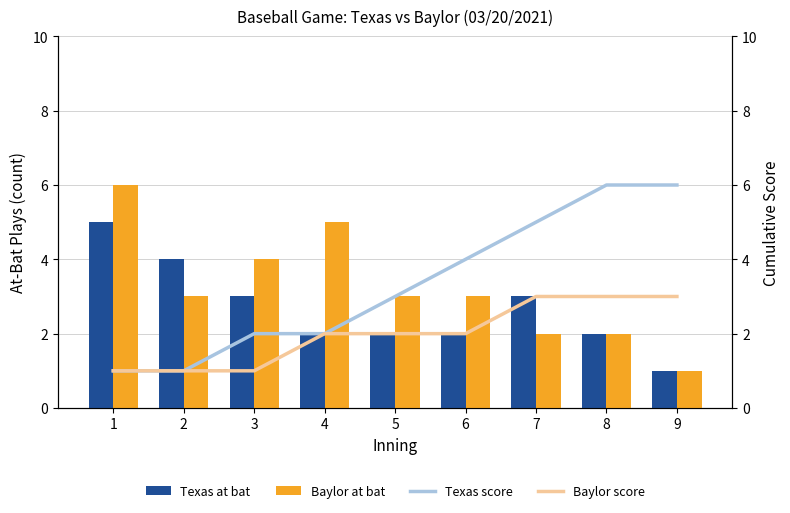

What is the difference between the maximum and minimum values in the Baylor score series?

2